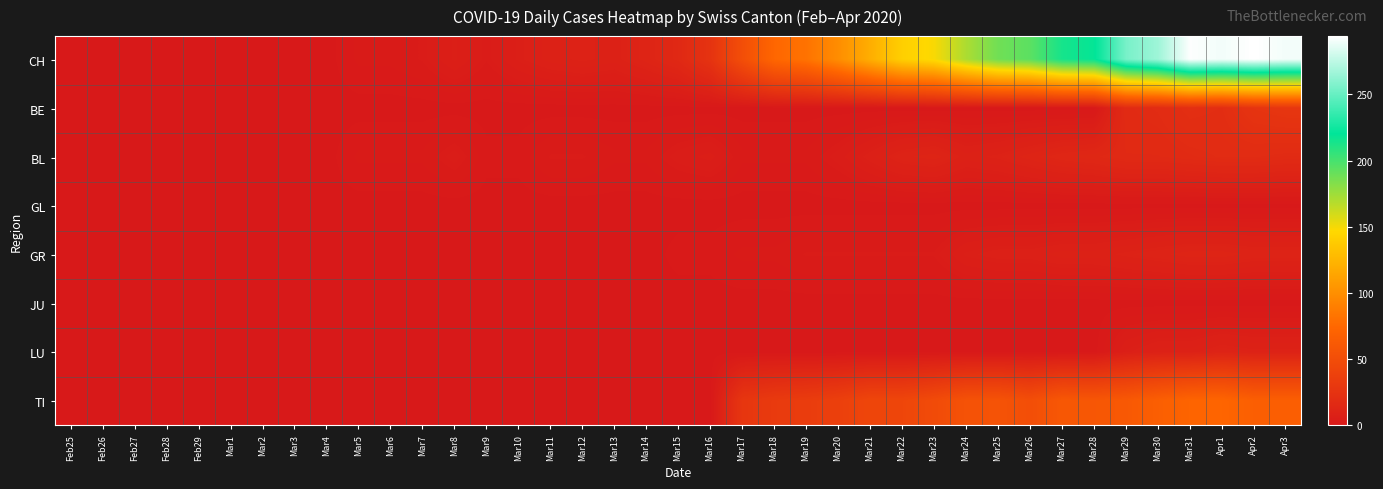

What is the greatest value displayed?

294